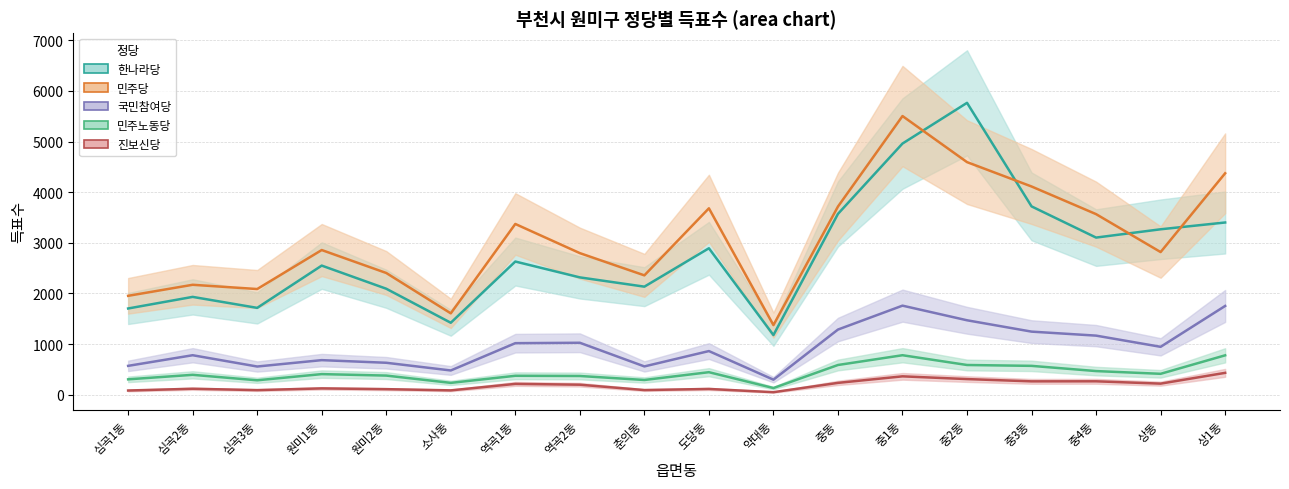

What is the label of the 12th point from the left?

중동